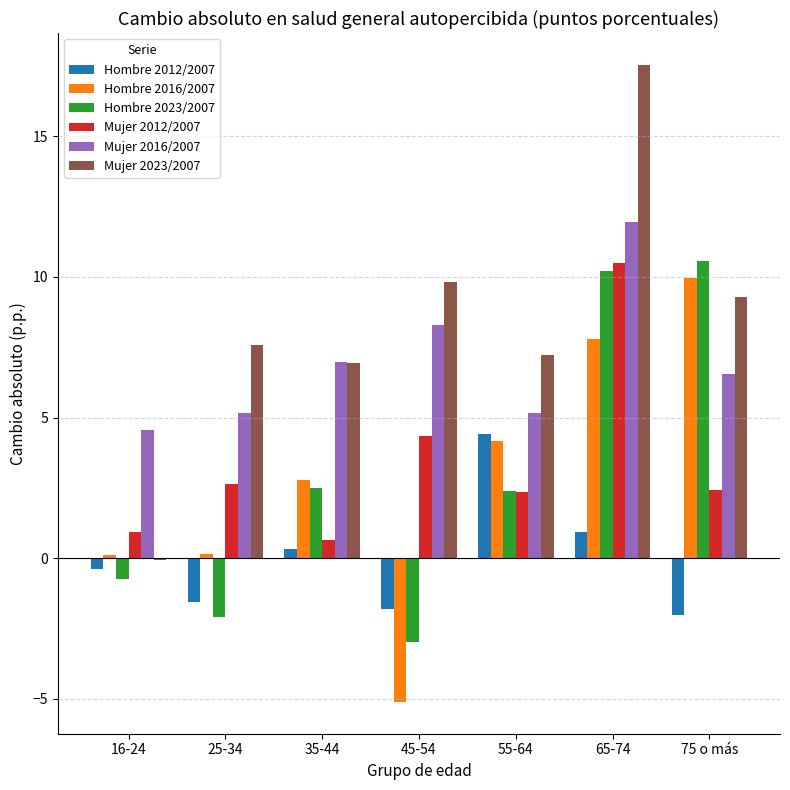

How many categories are shown in the chart?

7